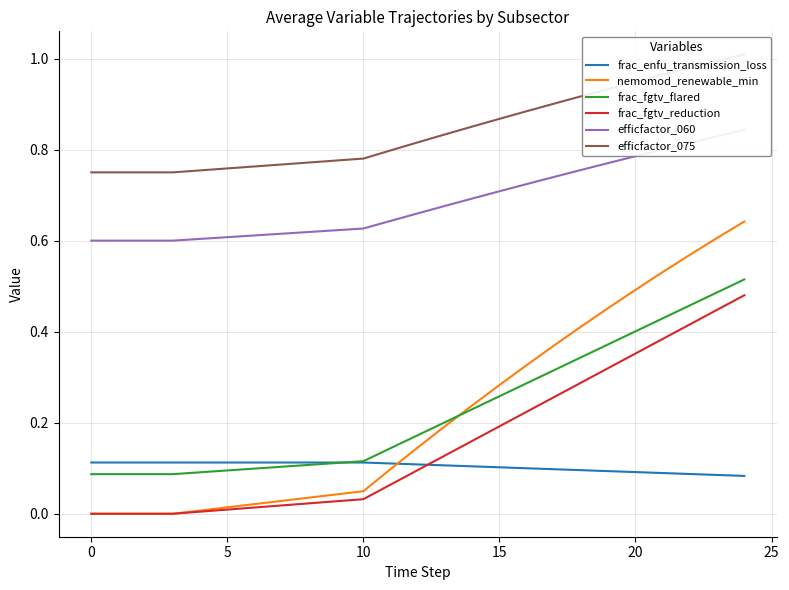

The value of frac_enfu_transmission_loss at 20 is 0.1. True or false?

True